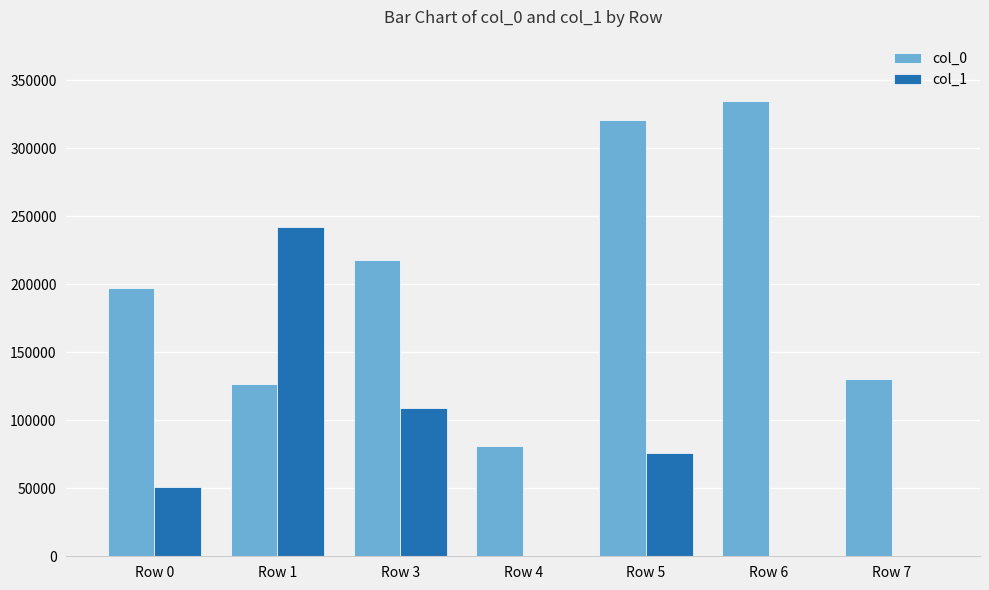

Which series has the largest total across all categories?

col_0